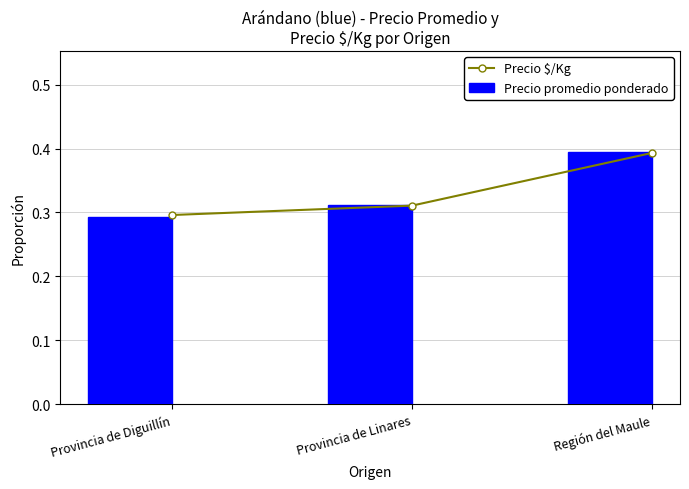

How many Precio promedio ponderado values are between 0 and 1?

3